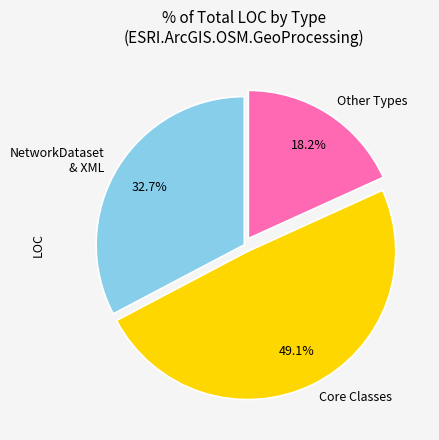

How much of the chart is everything except NetworkDataset & XML?

67.3%